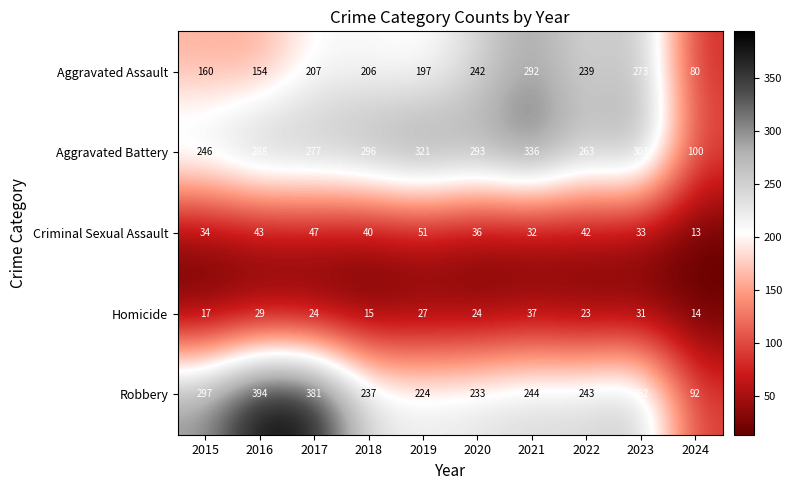

True or false: Criminal Sexual Assault has a value of 36 at 2020.

True